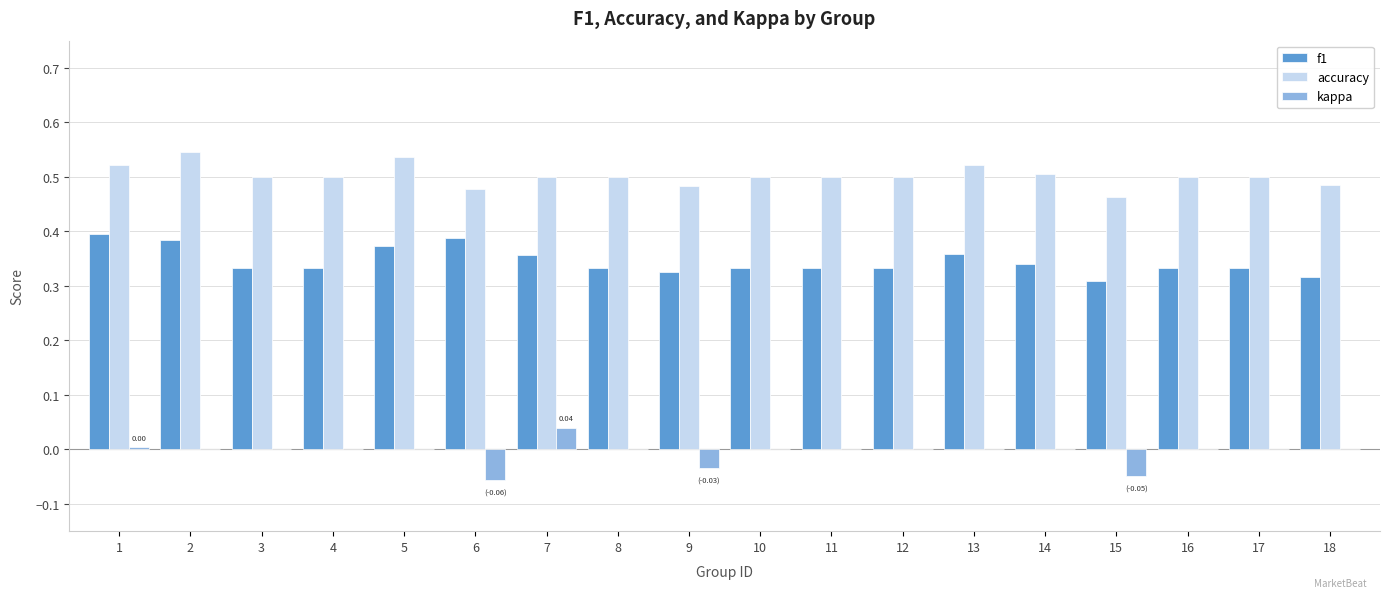

What is the total value across all series at 5?

0.9